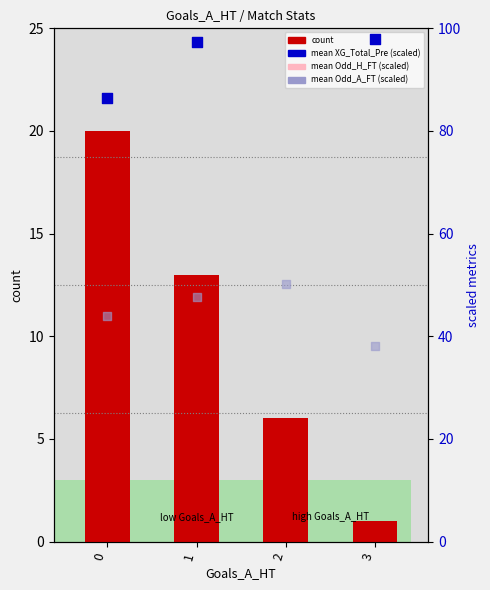

Which series has the largest total across all categories?

mean XG_Total_Pre (scaled)